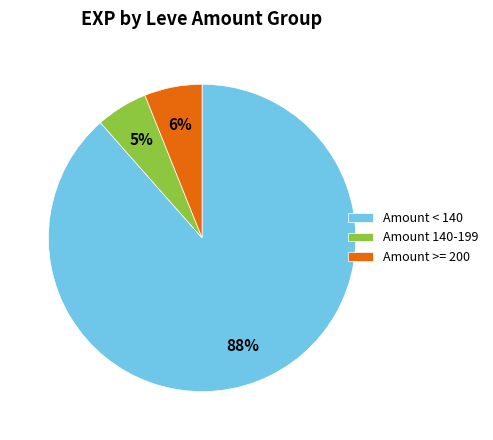

Which category has the biggest portion of the pie?

Amount < 140